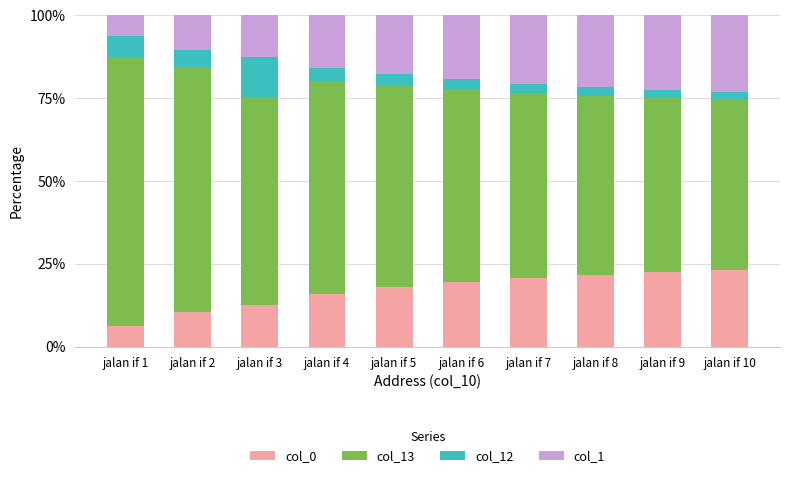

What is the highest value of the col_0 series?

23.3